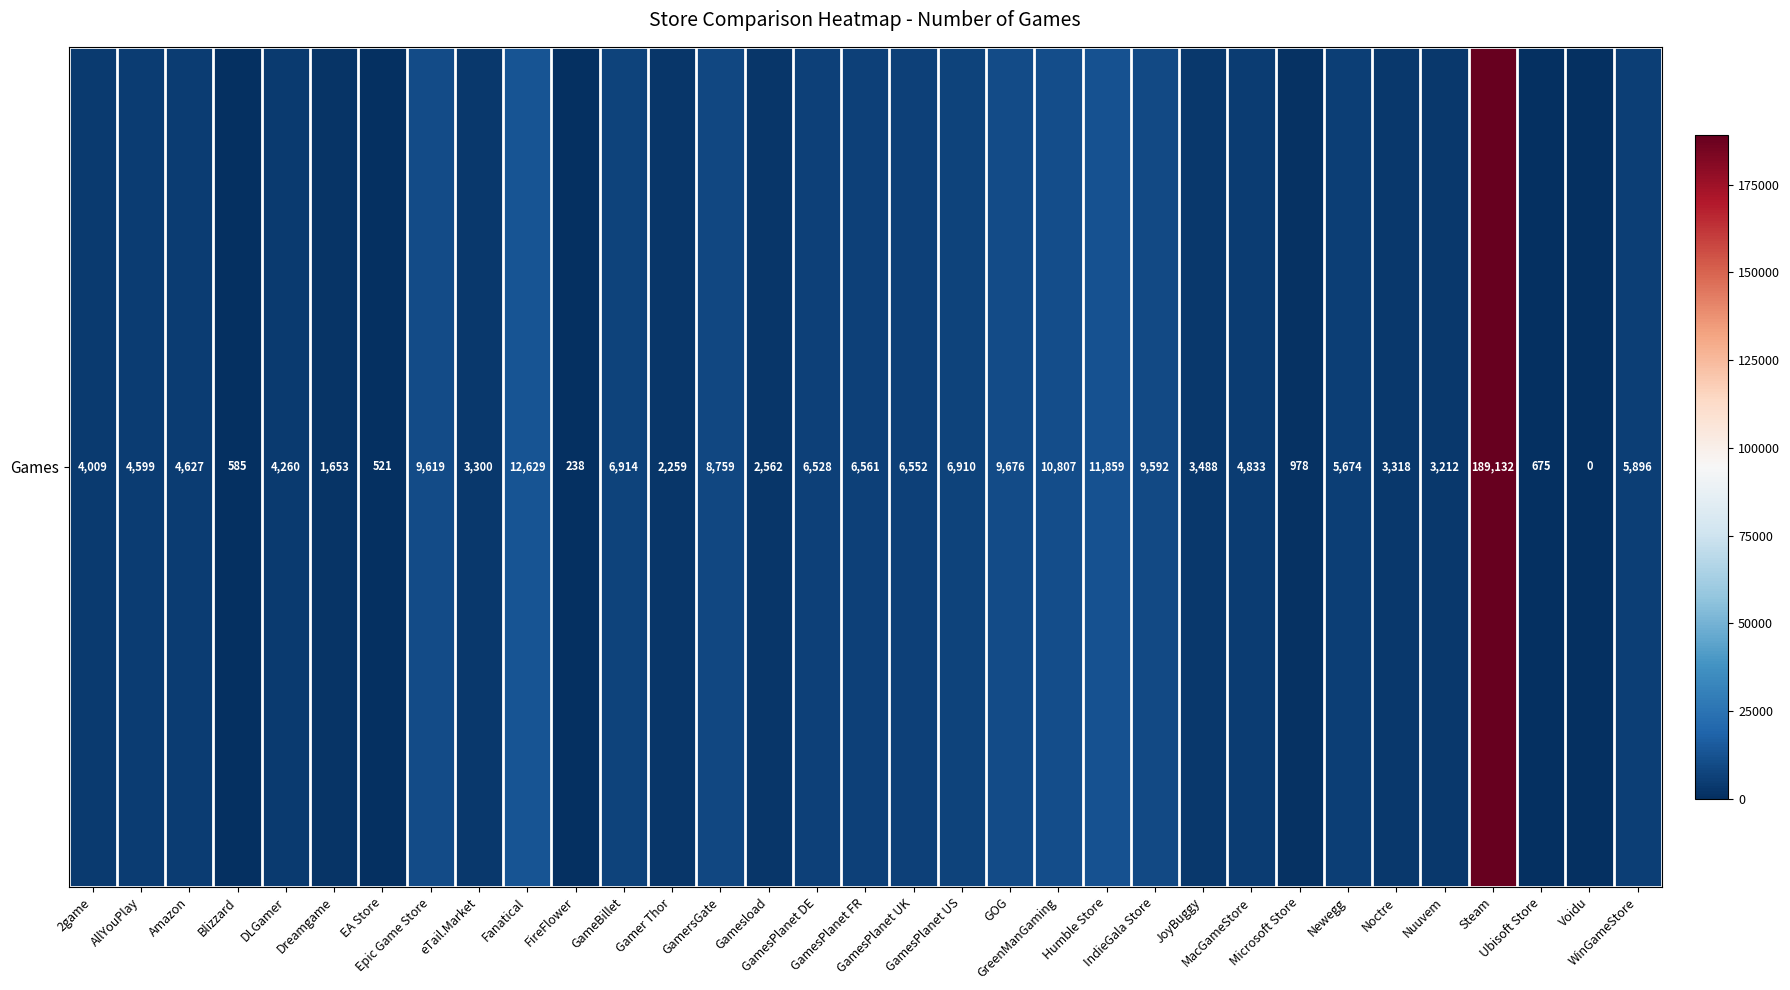

How many positive values are there?

32